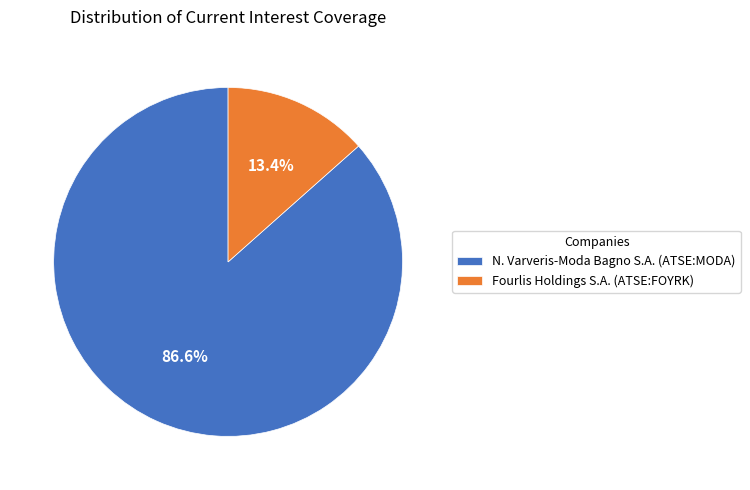

To the nearest percent, what portion does N. Varveris-Moda Bagno S.A. (ATSE:MODA) represent?

87%